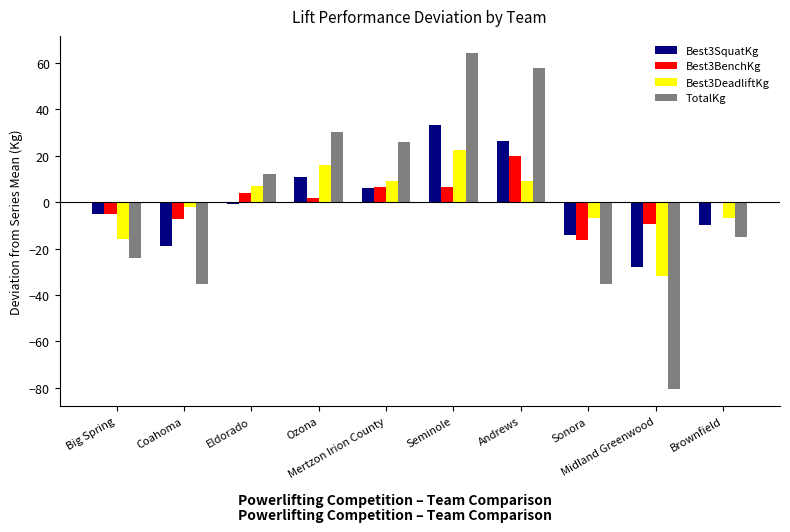

What is the greatest value displayed?

64.4